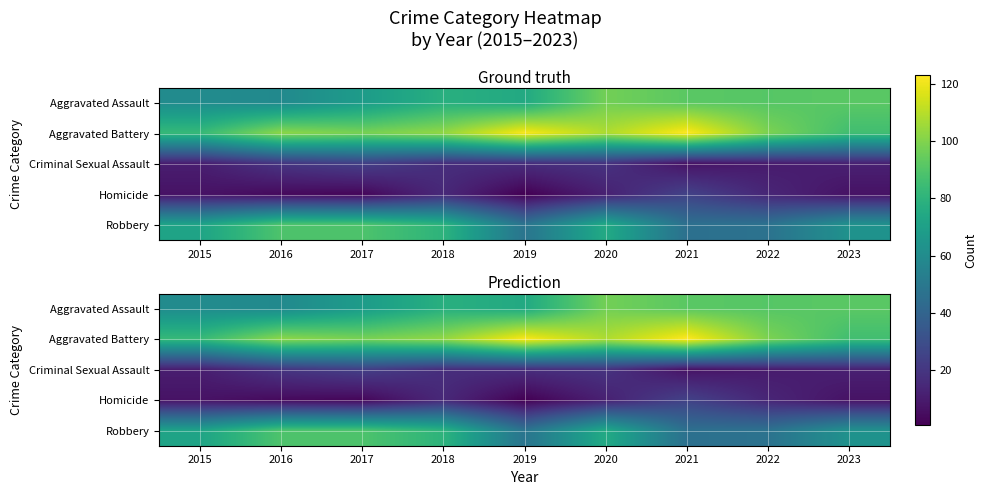

List the labels in order of Aggravated Assault value, smallest first.

2016, 2015, 2017, 2019, 2018, 2022, 2021, 2023, 2020